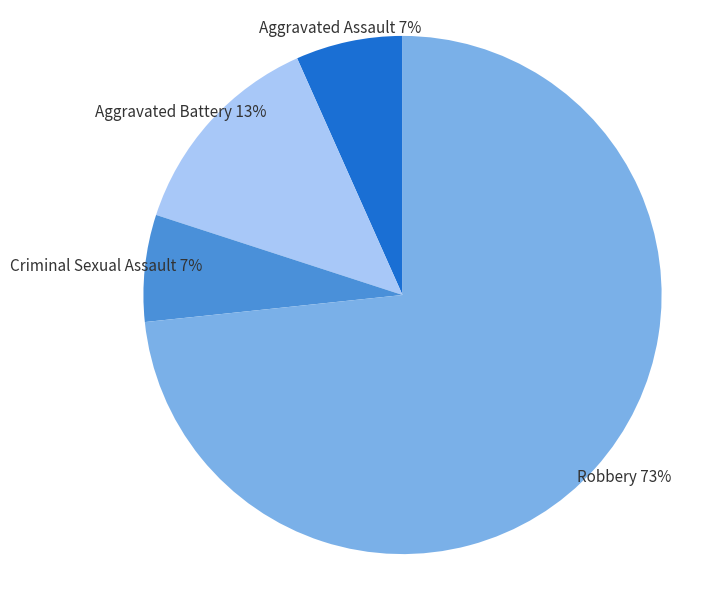

To the nearest percent, what is the average slice percentage?

25%